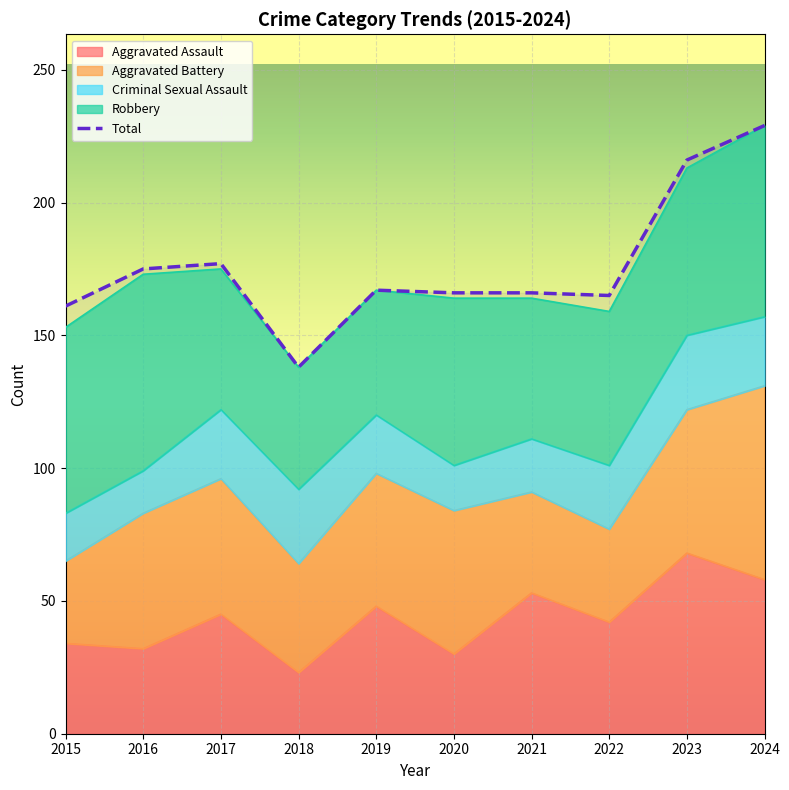

What is the difference between the Criminal Sexual Assault values at 2022 and 2024?

2